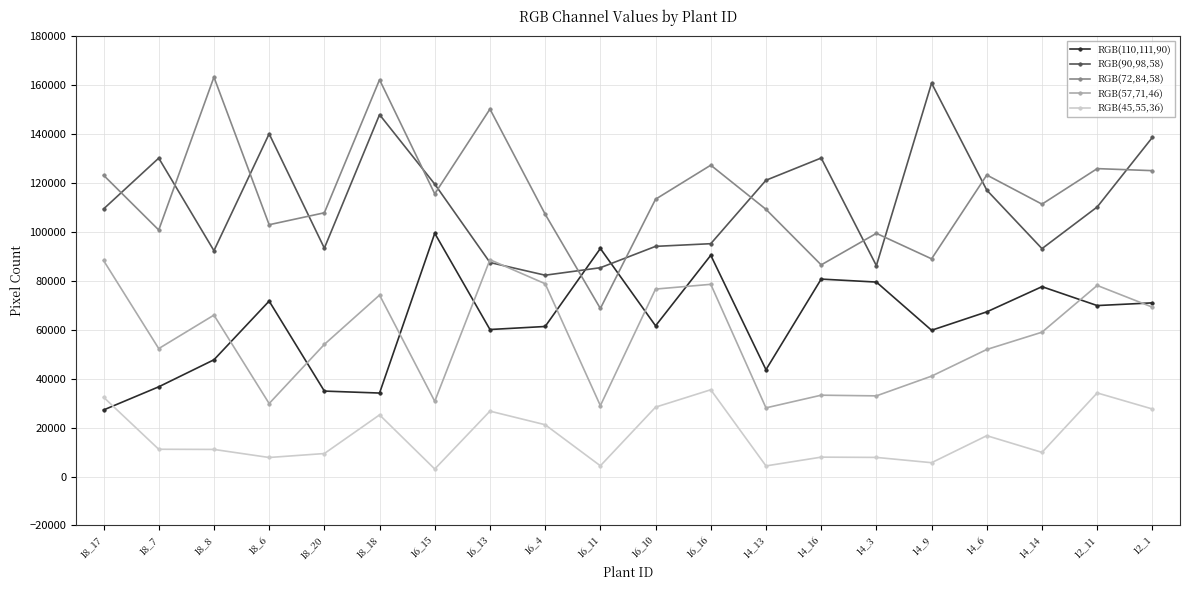

What is the value of the RGB(57,71,46) point at the 20th from the left?

69247